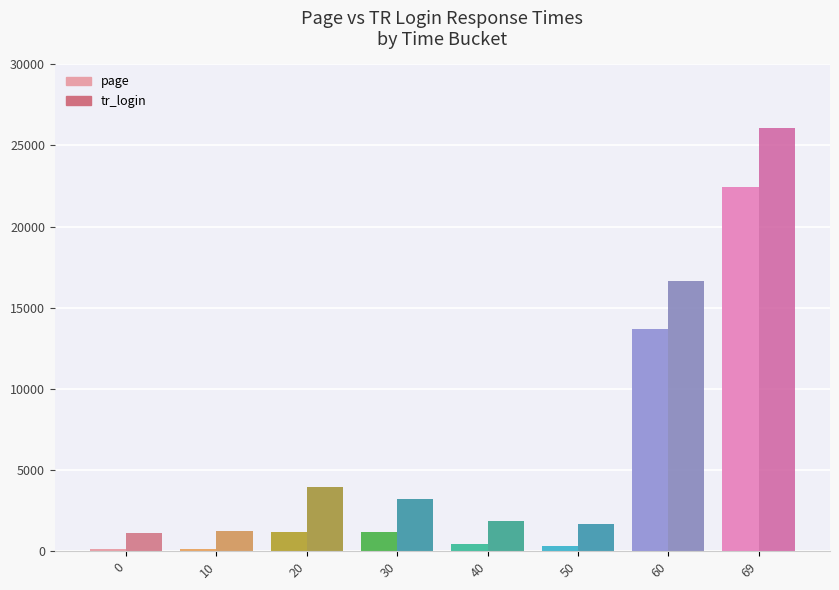

What is the difference between the page values at 50 and 60?

13327.2